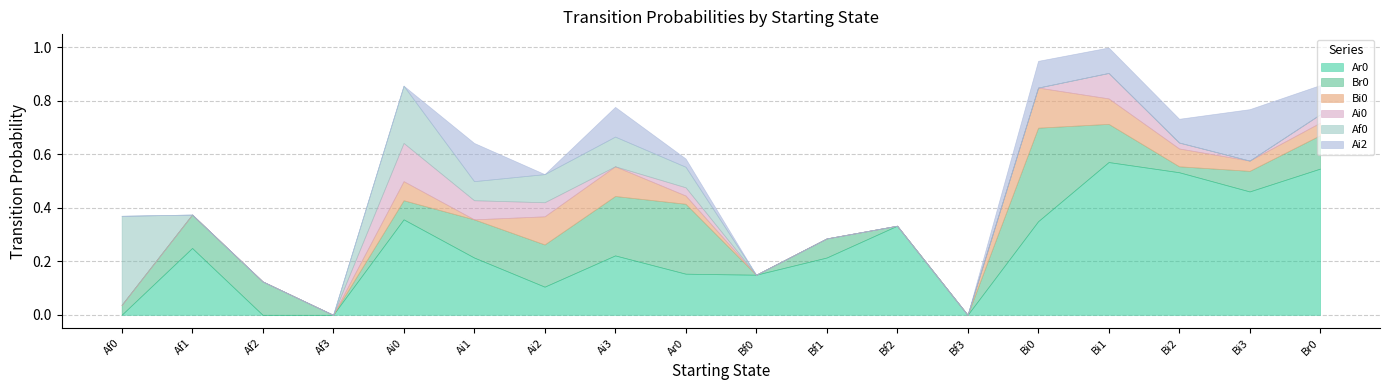

True or false: Ar0 and Br0 intersect in this chart.

True